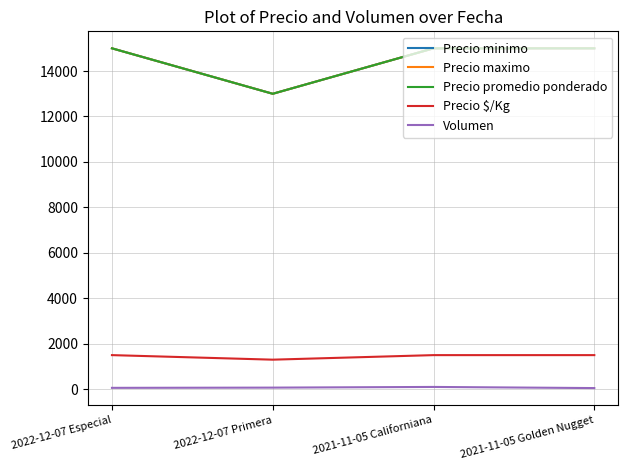

Reading left to right, list all the values displayed in this chart.

Precio minimo: 15000	13000	15000	15000
Precio maximo: 15000	13000	15000	15000
Precio promedio ponderado: 15000	13000	15000	15000
Precio $/Kg: 1500	1300	1500	1500
Volumen: 60	70	100	50